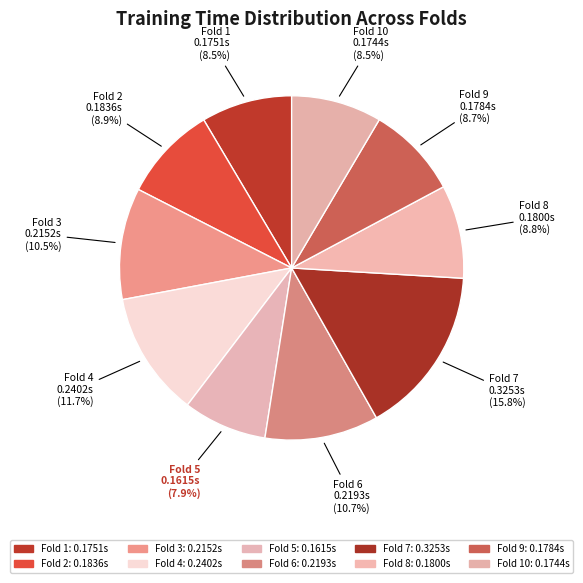

To the nearest percent, what is the difference between the largest and smallest slice percentages?

8%